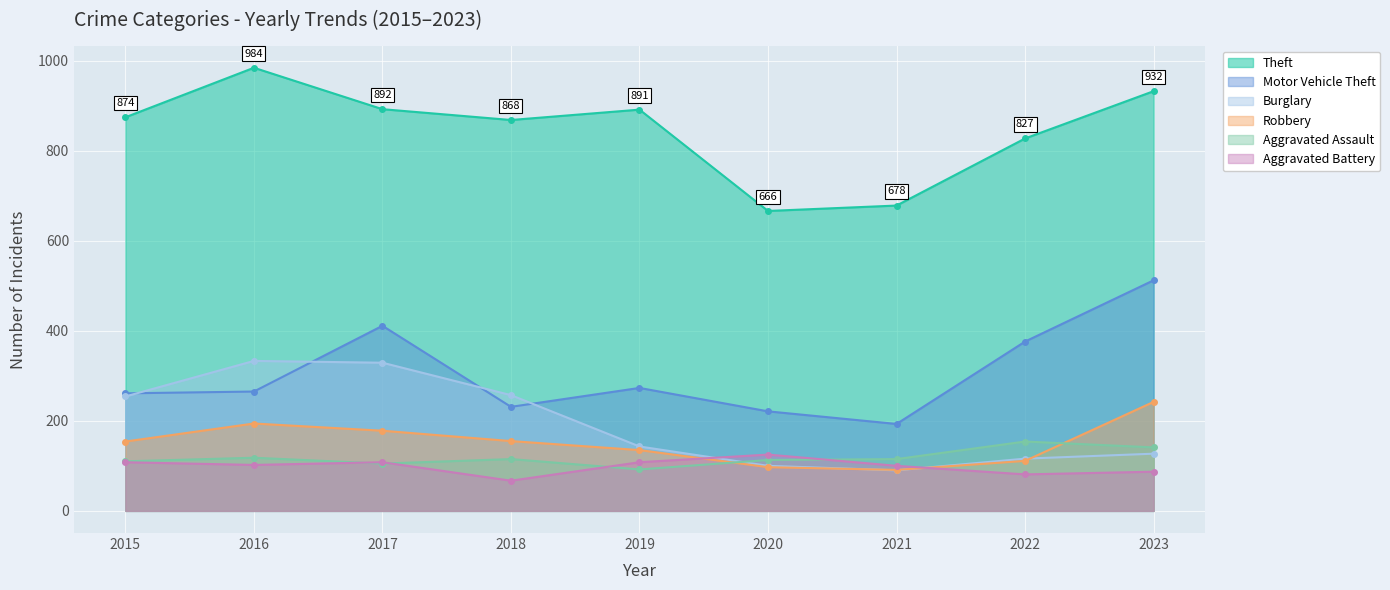

At how many categories does at least one series exceed 808?

7